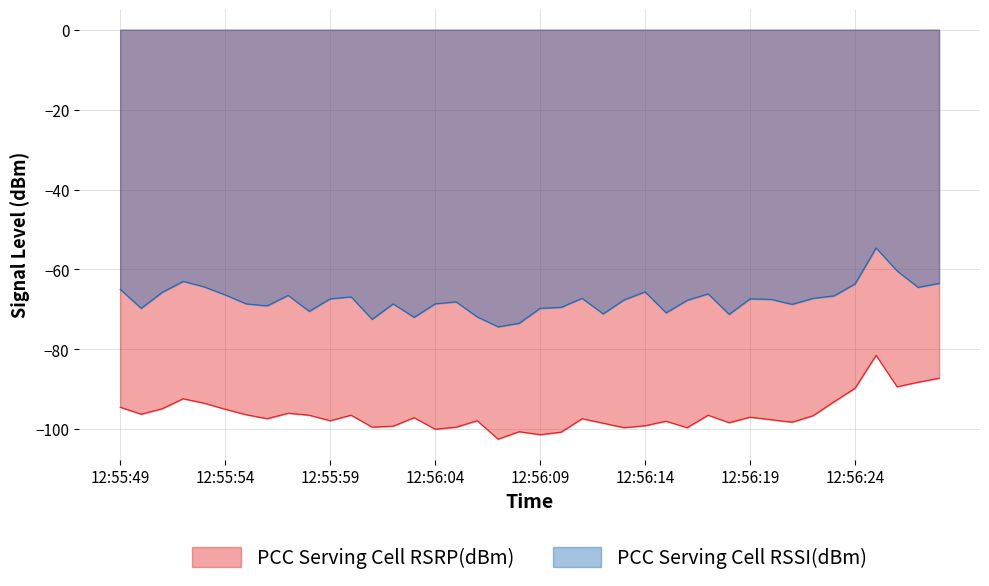

What is the label of the 16th point from the left?

12:56:04